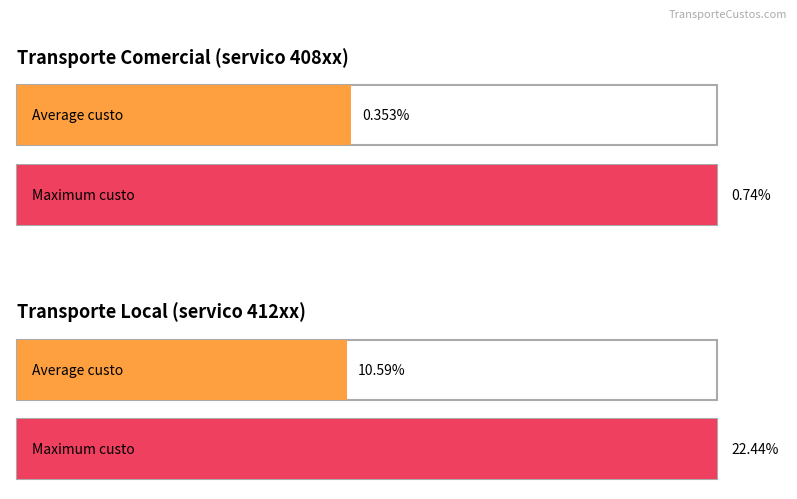

Are the bars grouped side by side (vs. stacked)?

Yes